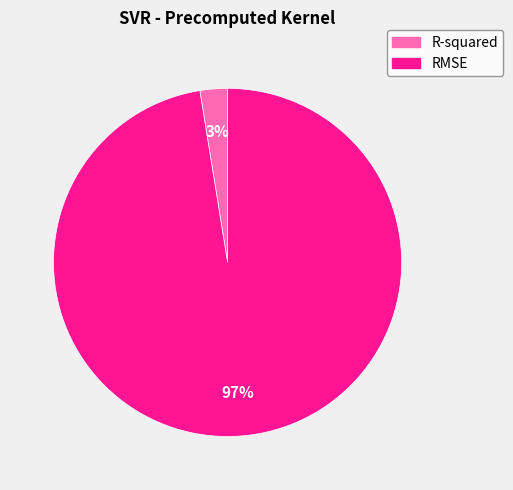

Which has a higher value, RMSE or R-squared?

RMSE